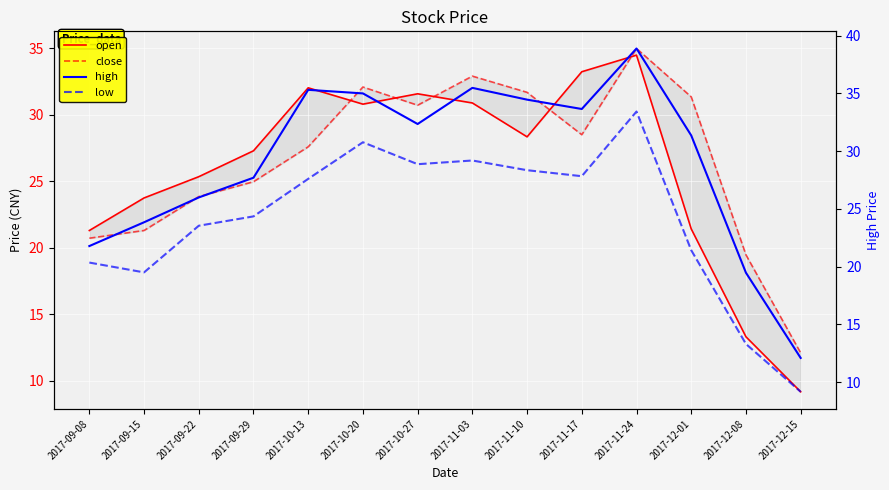

True or false: high has a value of 36.1 at 2017-09-22.

False